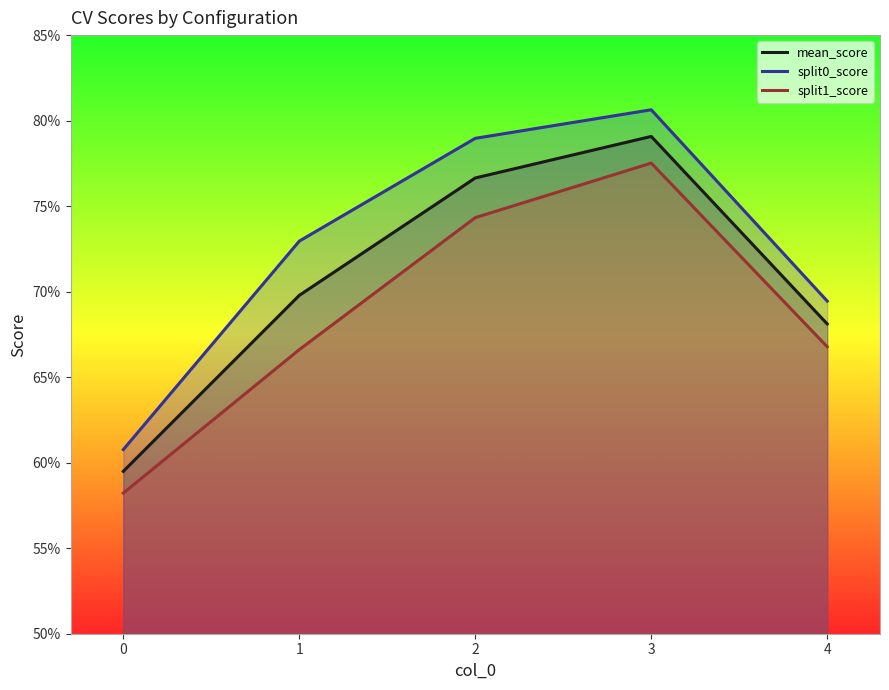

List the series in order of their peak value, lowest first.

split1_score, mean_score, split0_score